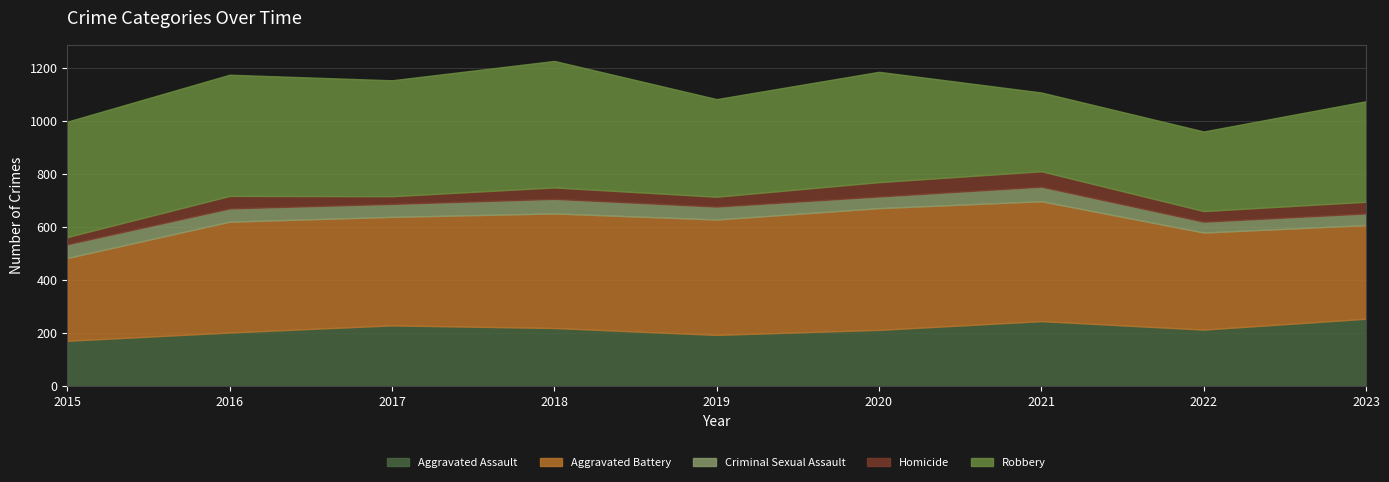

What is the smallest value displayed?

27